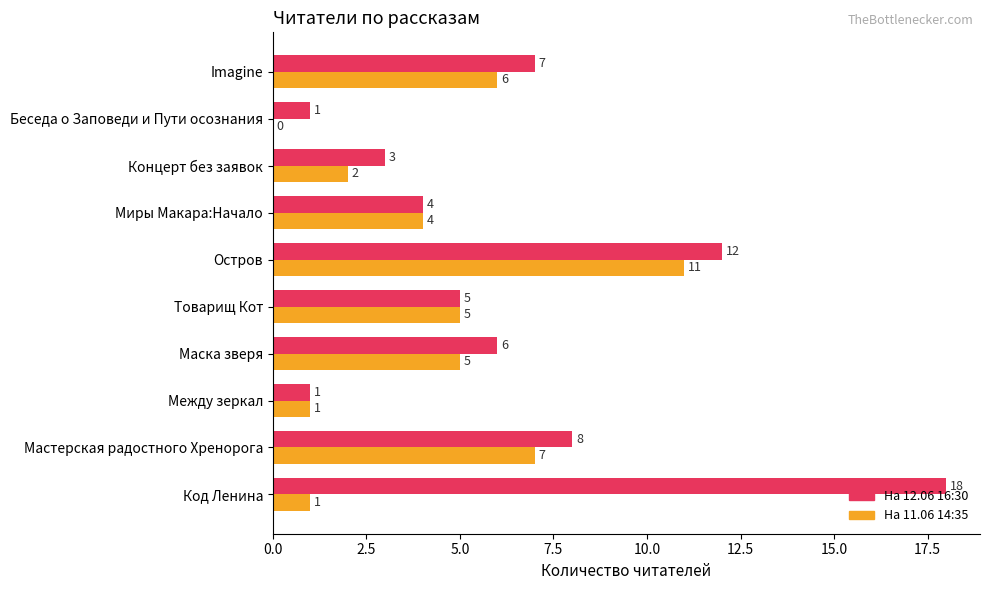

How many categories are shown in the chart?

10